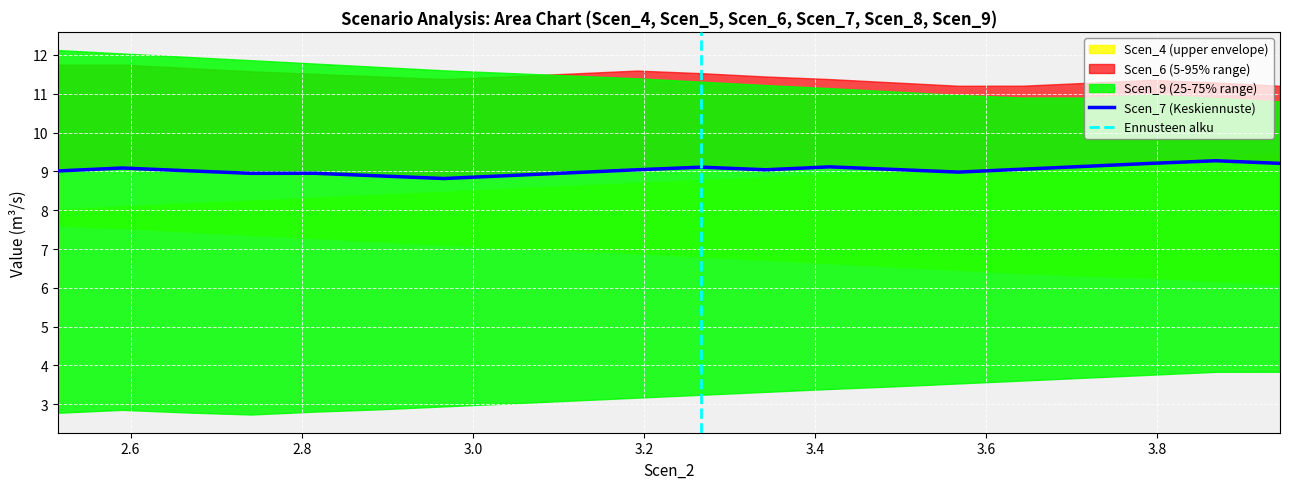

What is the label of the 2nd point from the right?

3.8680829326113892